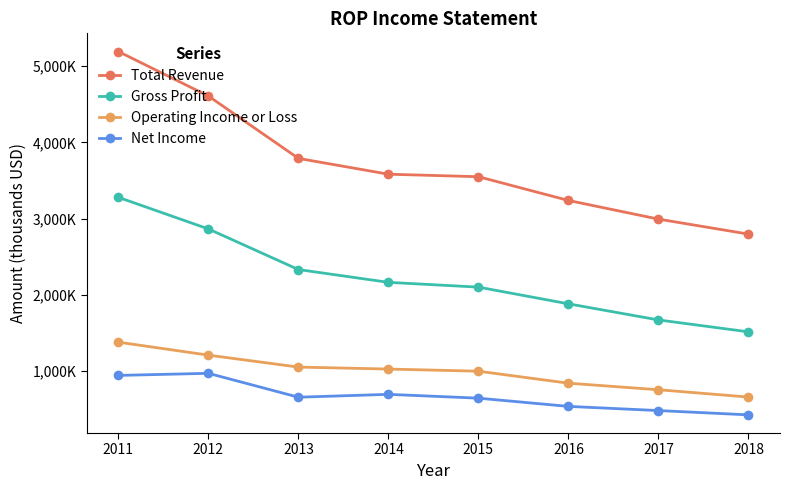

Which category has the highest value in the Gross Profit series?

2011